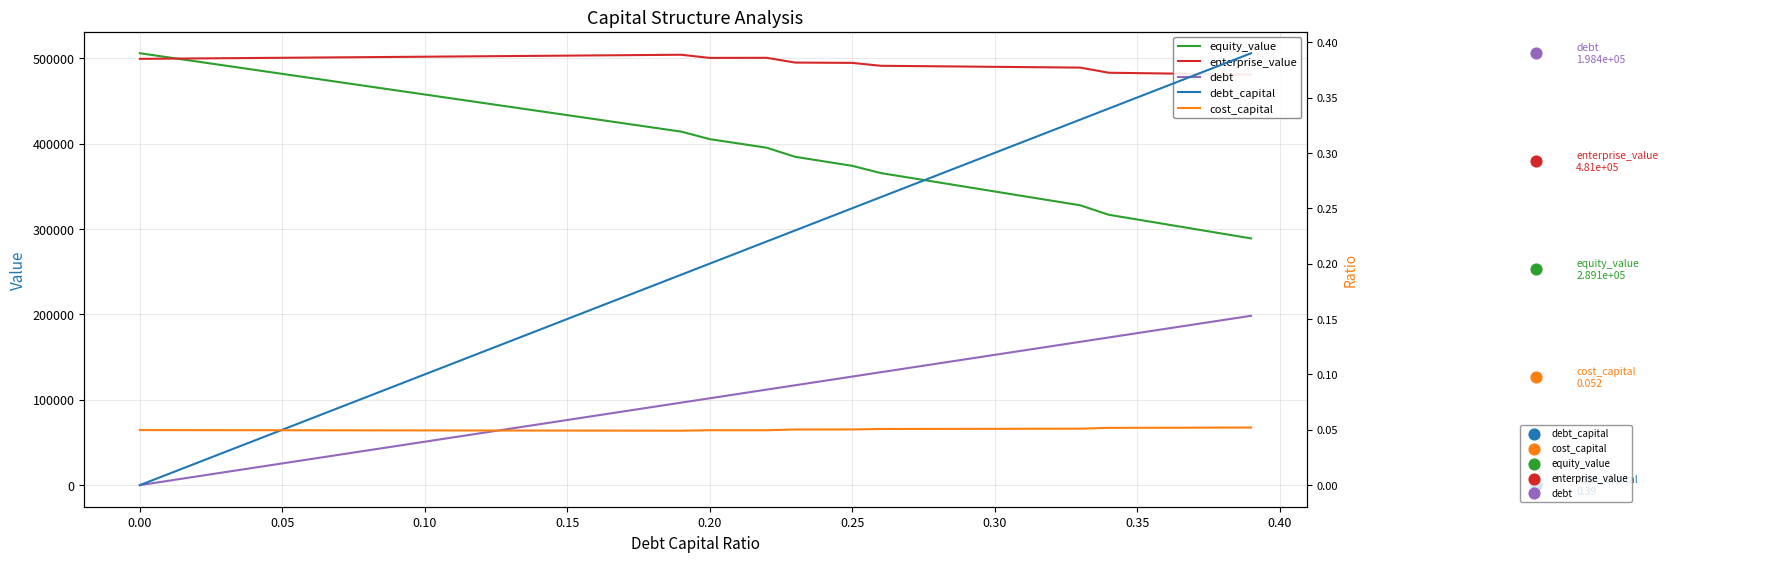

Which series reaches the minimum Y coordinate?

debt